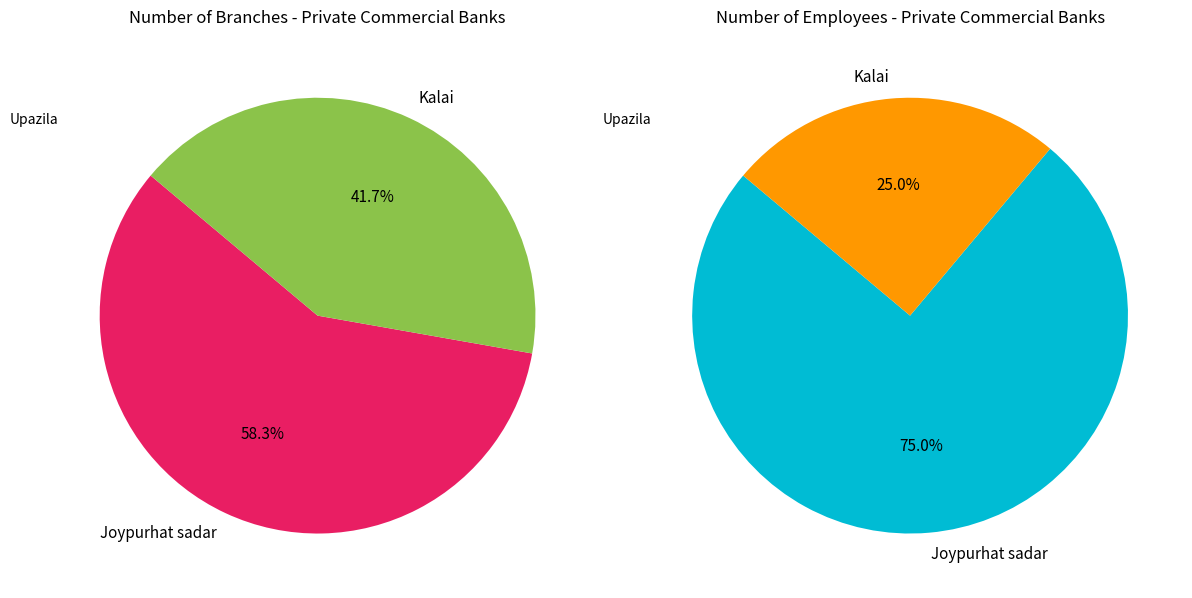

What percentage is the Kalai slice, to the nearest percent?

42%